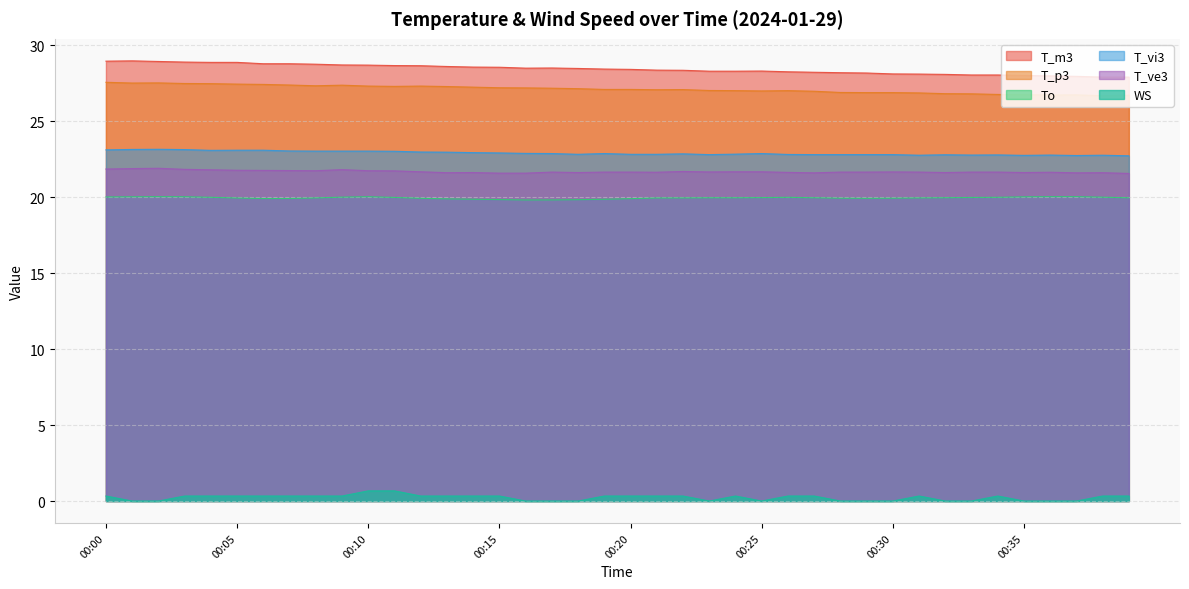

Does the chart have visible grid lines?

Yes